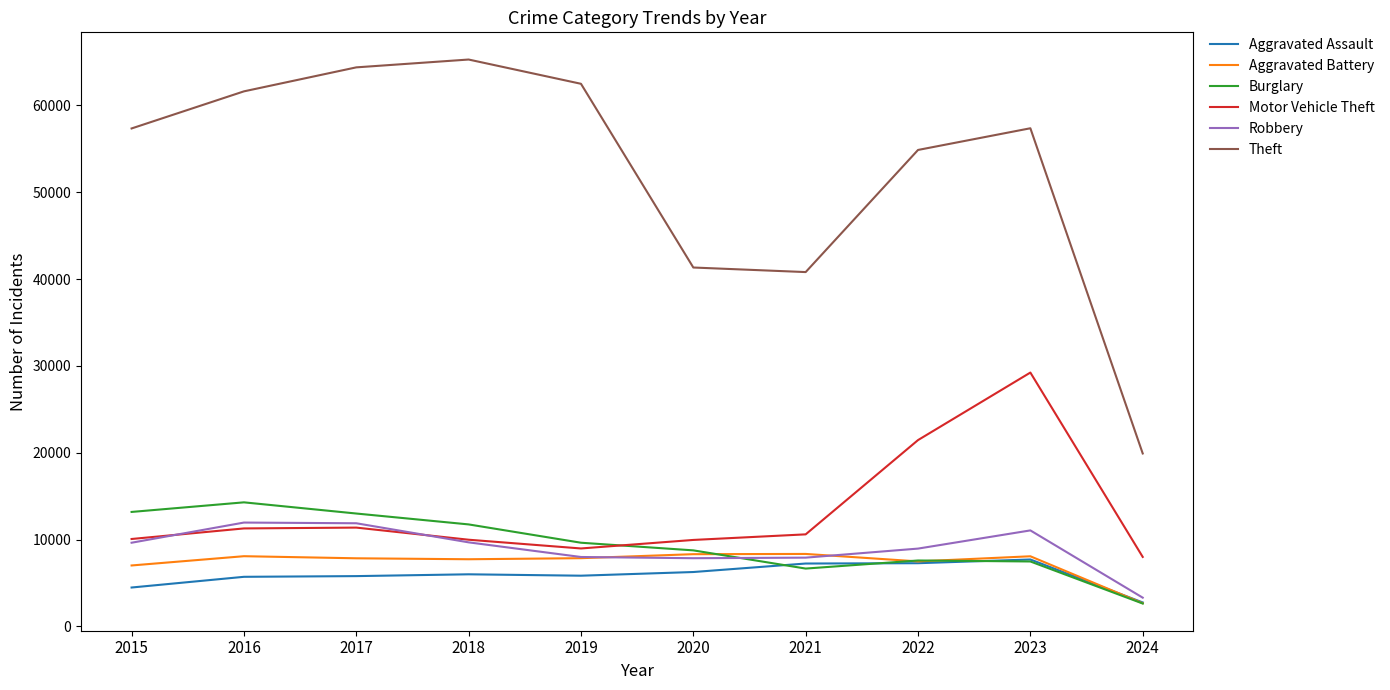

True or false: Motor Vehicle Theft and Aggravated Assault intersect in this chart.

False